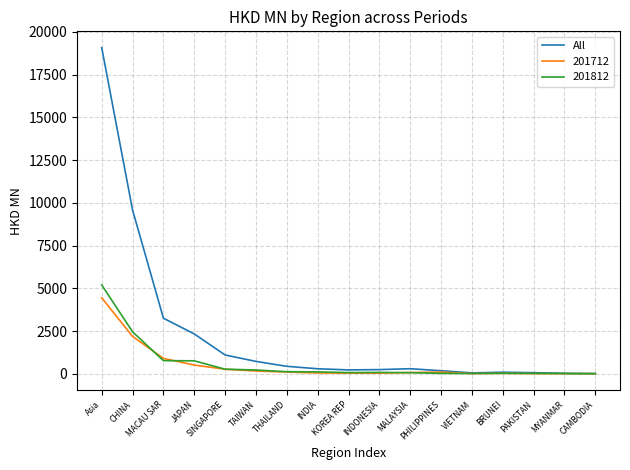

Which series has the widest spread of values?

All